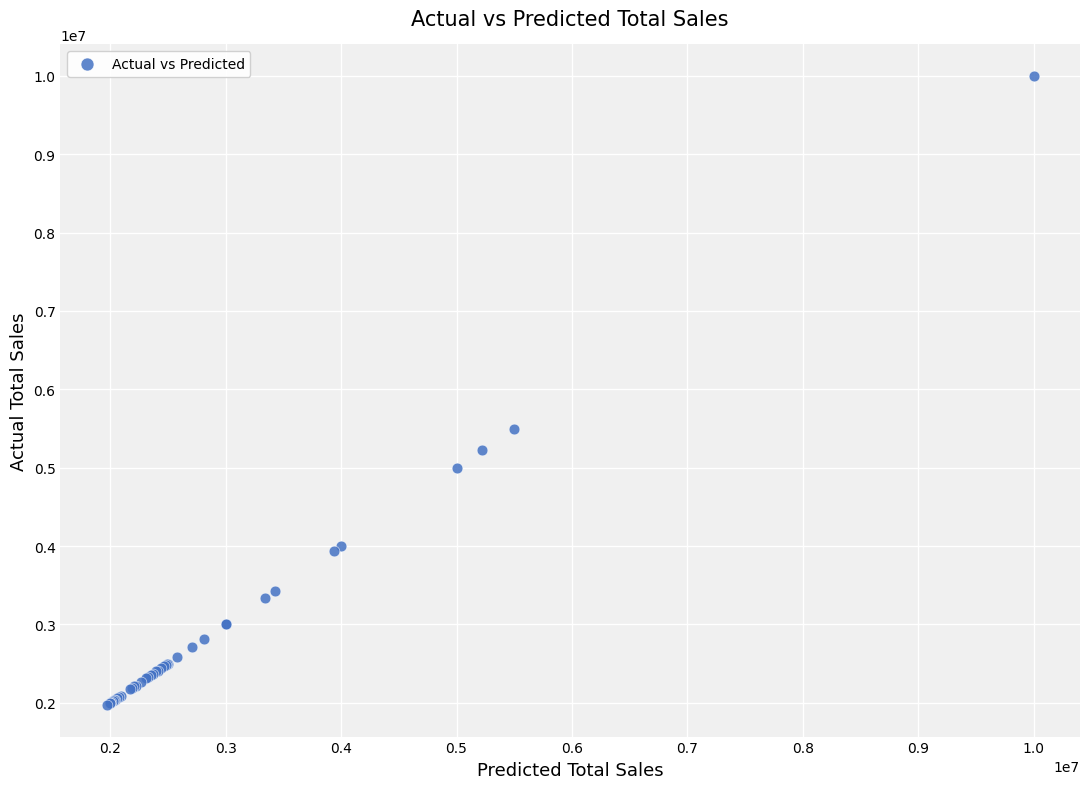

What Y value in the scatter plot is closest to 5985000?

5500000